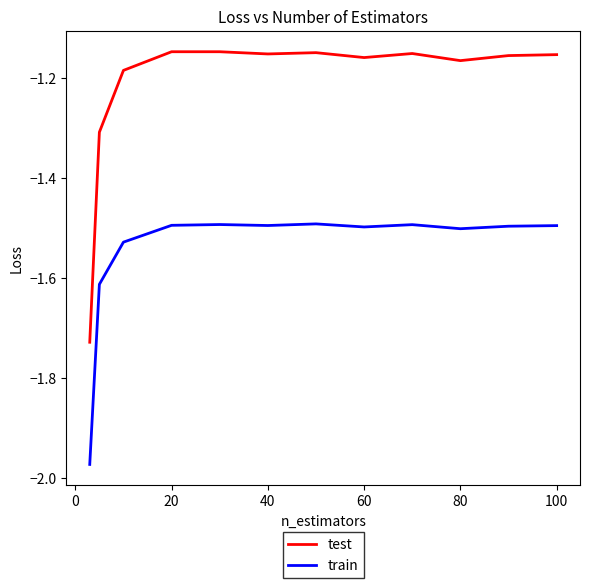

What is the difference between the maximum and minimum values in the train series?

0.5